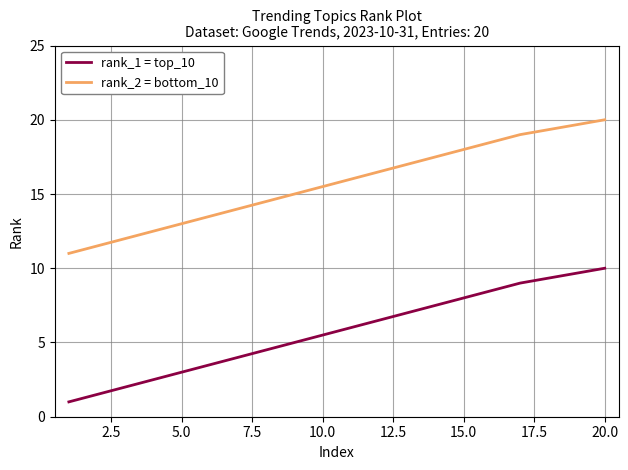

What are all the series names shown in the legend?

rank_1 = top_10, rank_2 = bottom_10